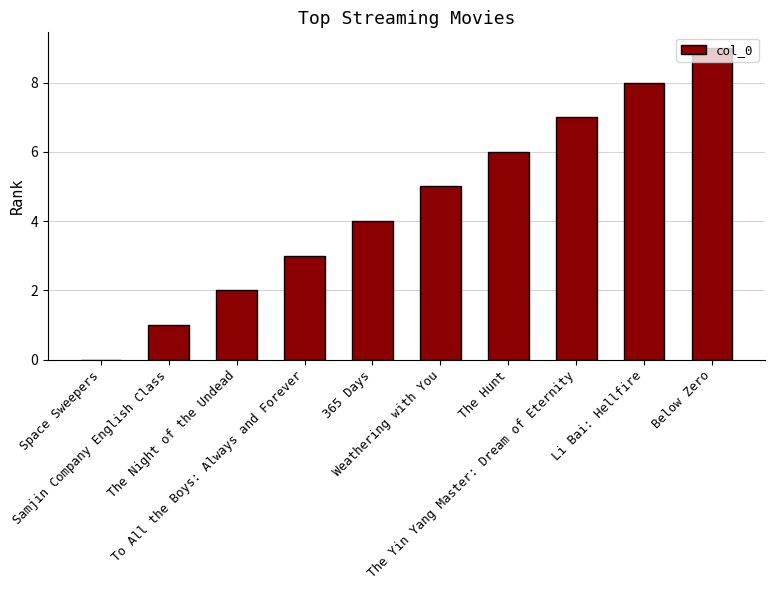

What is the greatest value displayed?

9